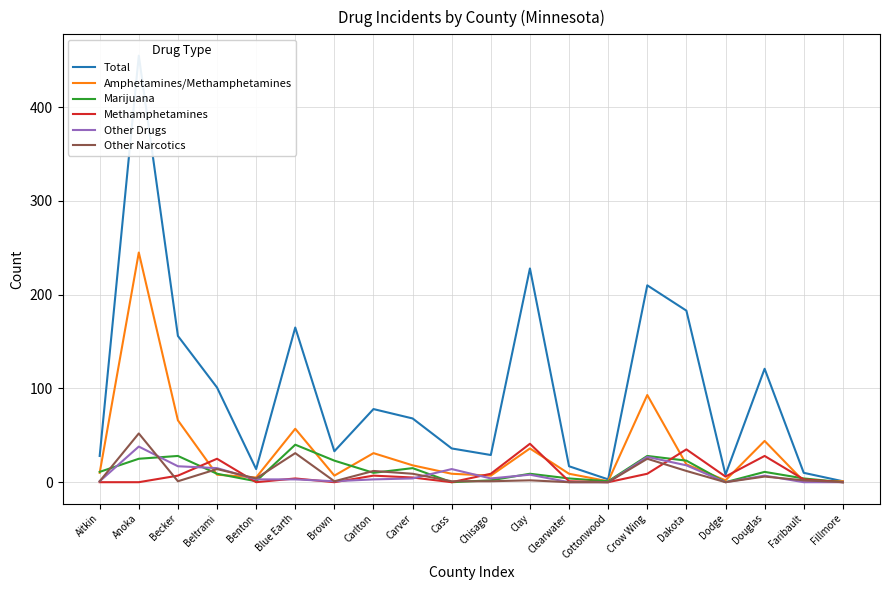

What position from the right is Clearwater?

8